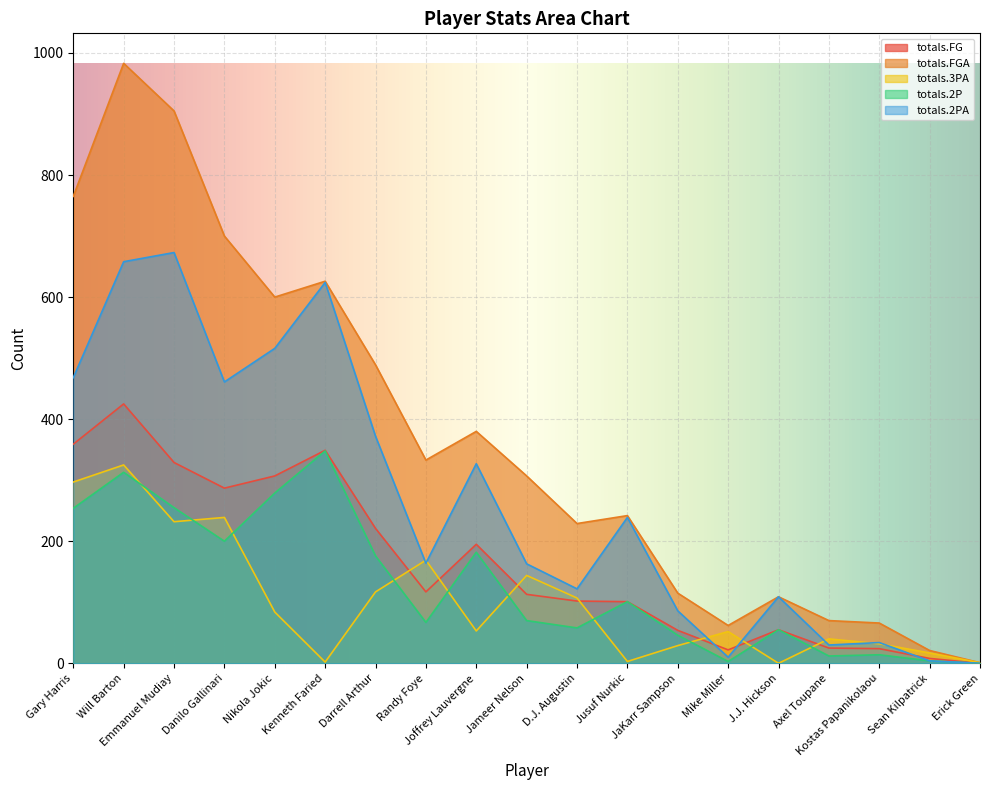

Which series has the largest total across all categories?

totals.FGA